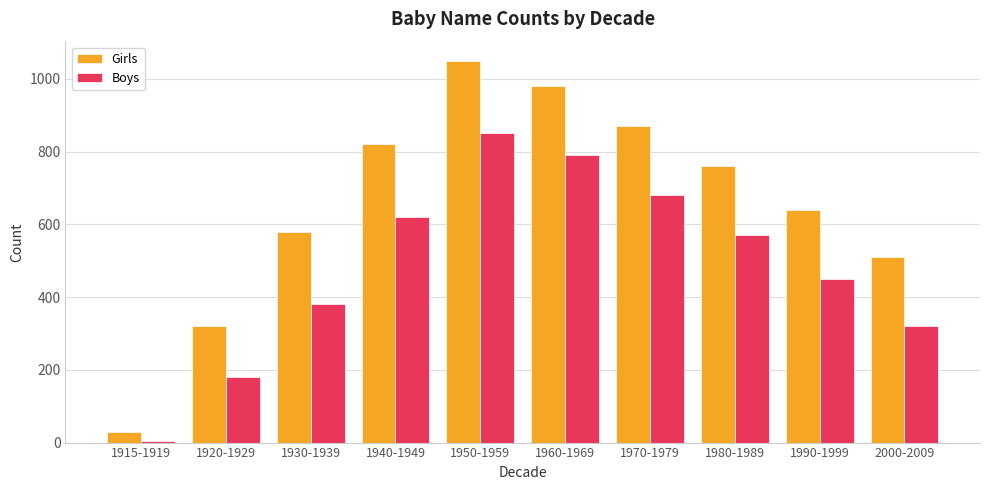

Which series has the largest range (max minus min)?

Girls